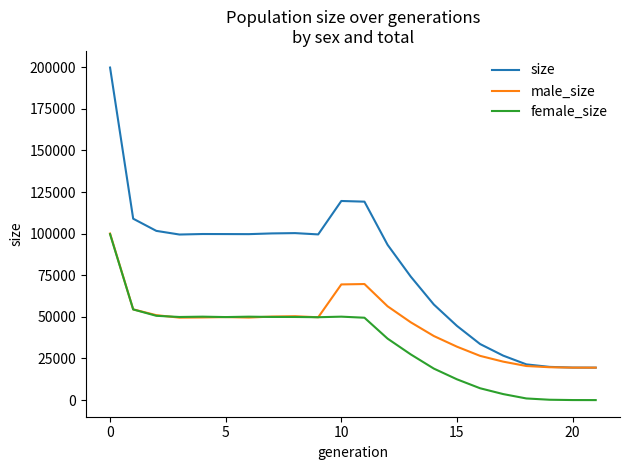

After their last crossing, which series has the higher values: female_size or male_size?

male_size